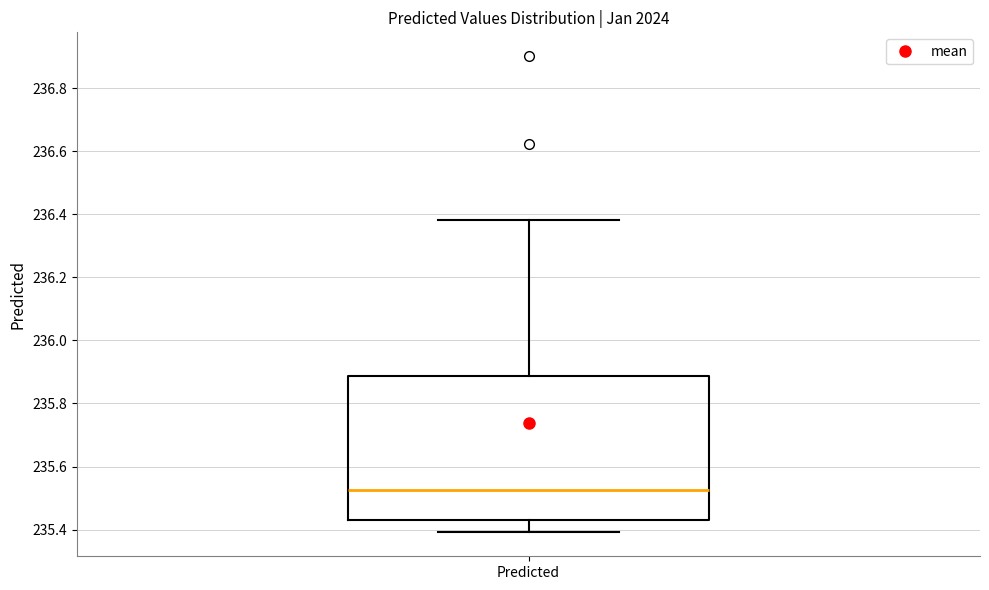

Read this box plot against the y-axis: the position of the median line, the range covered by the box, and the ends of both whiskers. The values are not printed on the chart, so give them approximately, as read against the axis.

median 235.52, box 235.42 to 235.88, whiskers 235.40 to 236.38